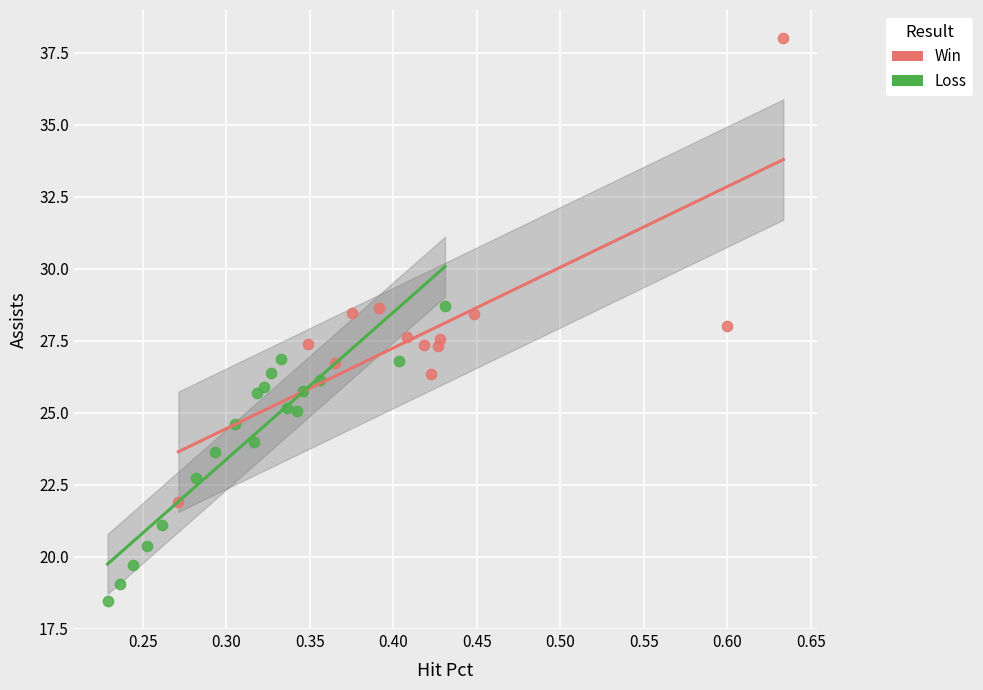

Which series contains the lowest Y value?

Loss